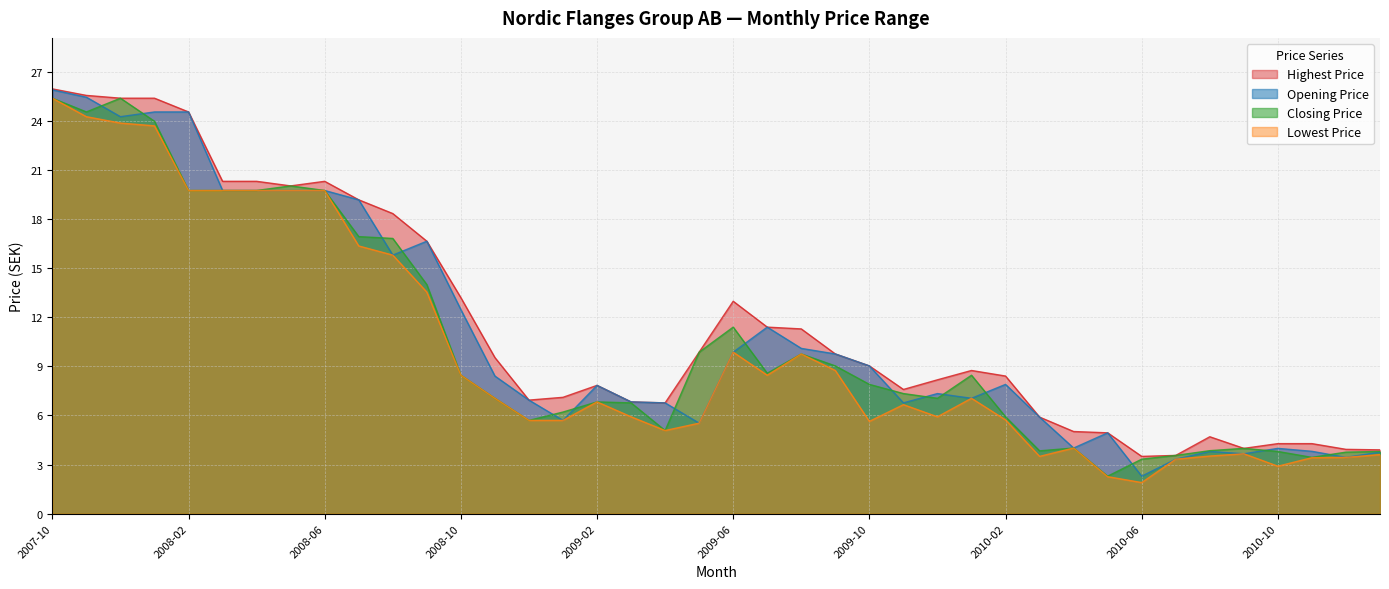

What is the value of the Highest Price point at the 21st from the left?

13.0